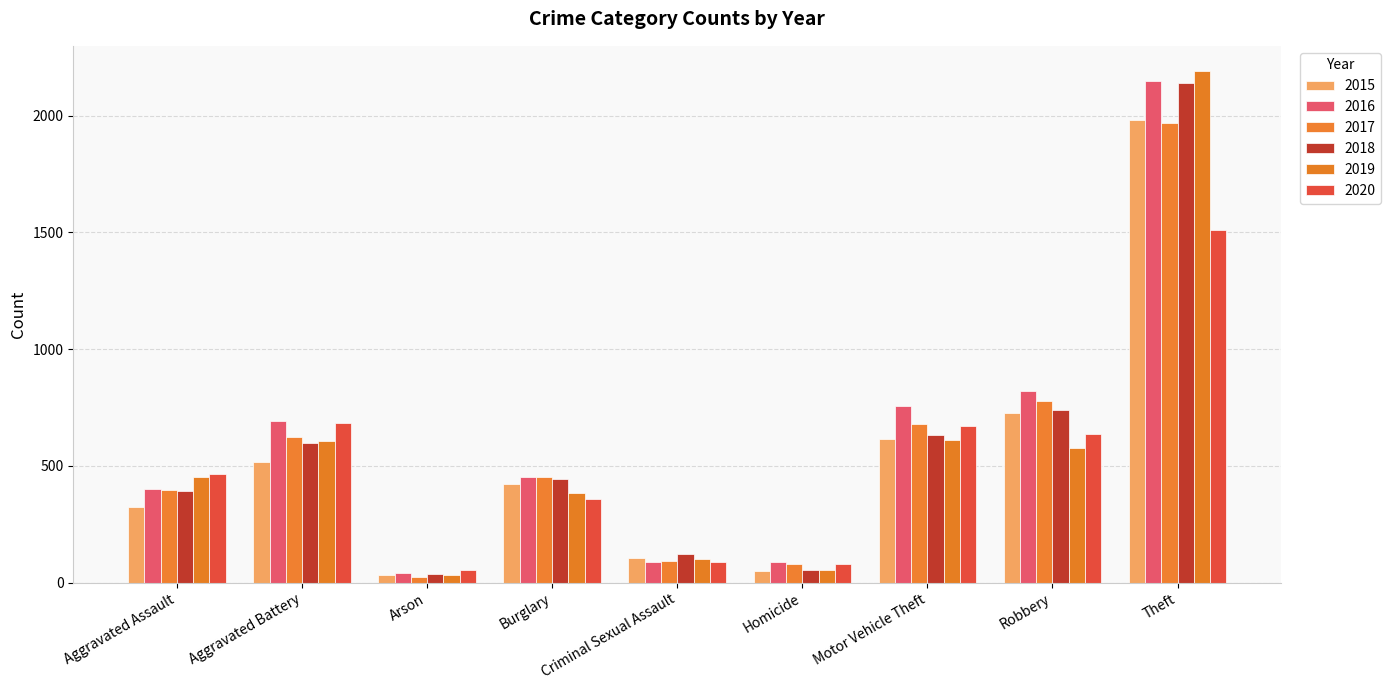

At which label is 2015 closest to 1008?

Robbery